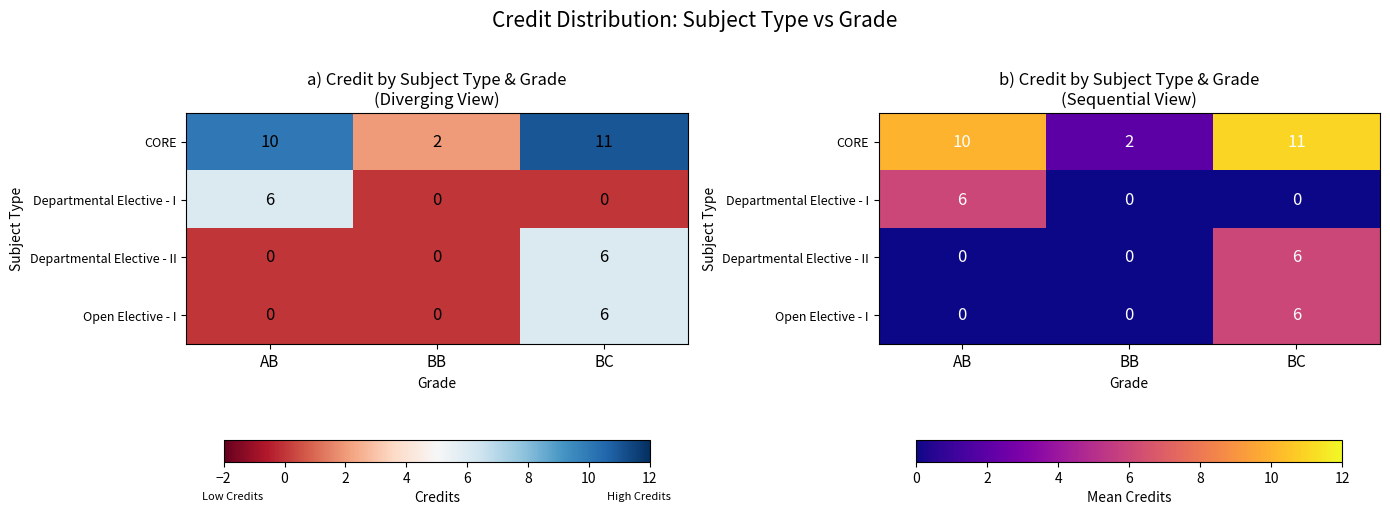

How many positive values does the Departmental Elective - I series have?

1